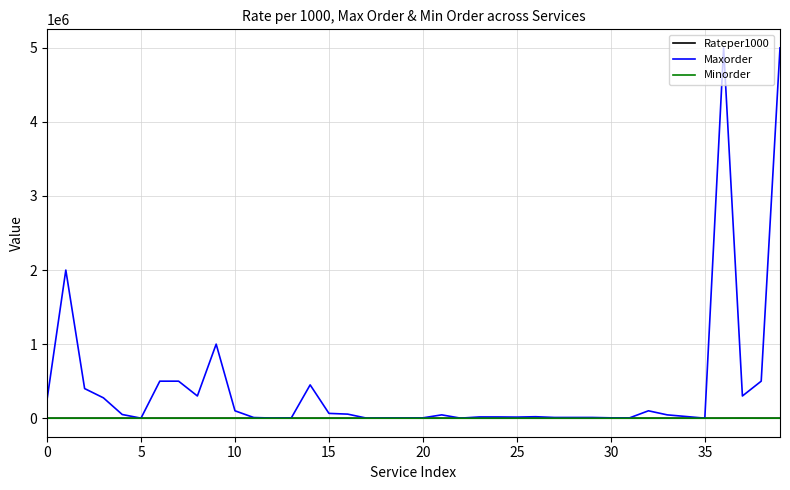

Which series has the largest total across all categories?

Maxorder